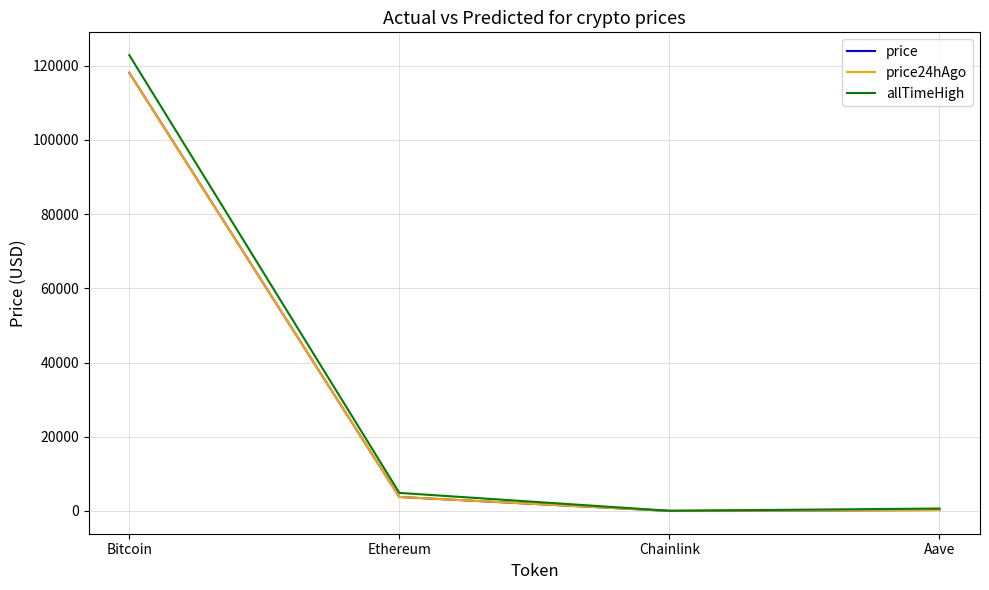

What is the difference between the maximum and minimum values in the price24hAgo series?

118011.5